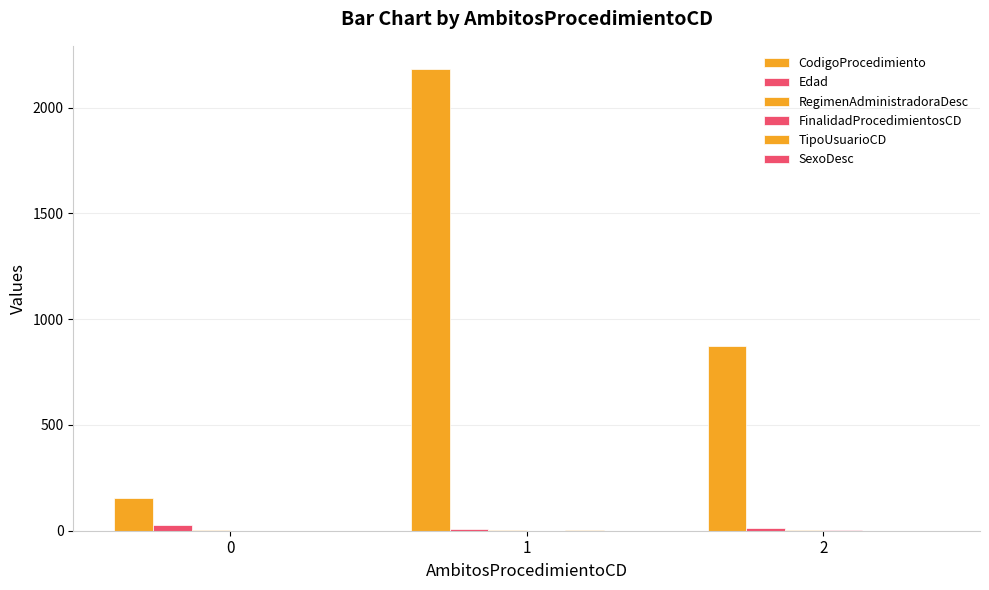

Does the chart contain stacked bars?

No